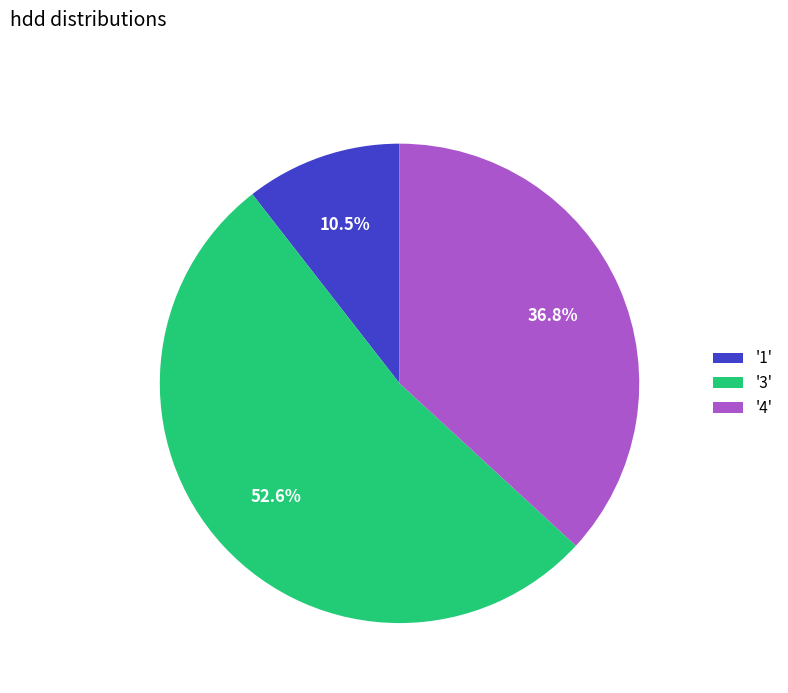

How many slices are in this pie chart?

3